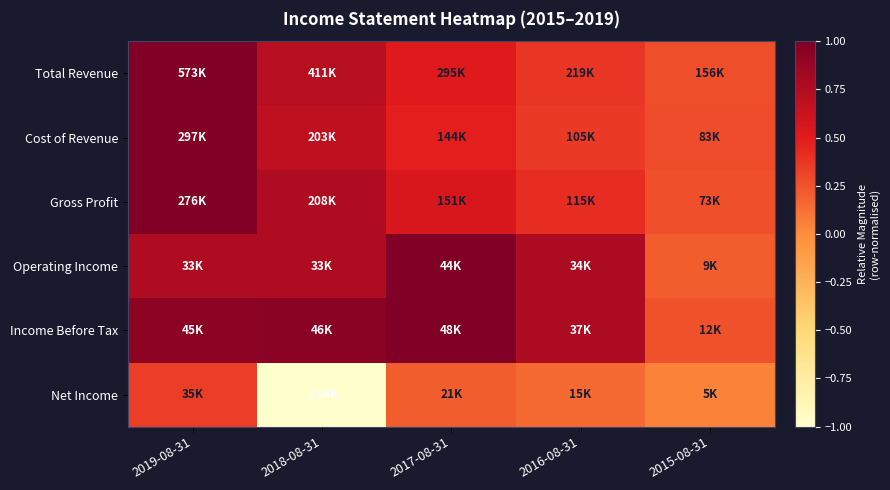

Which category has the highest value across all series?

2019-08-31